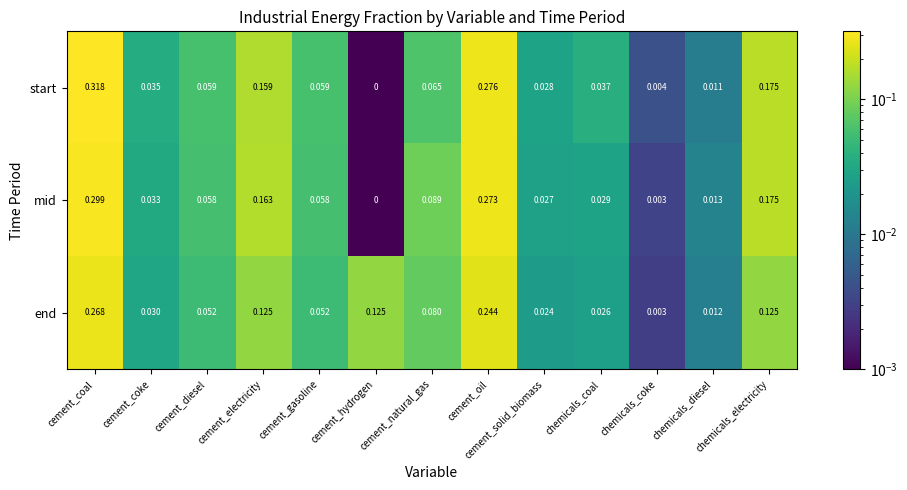

Where is start nearest to the value 0?

cement_hydrogen